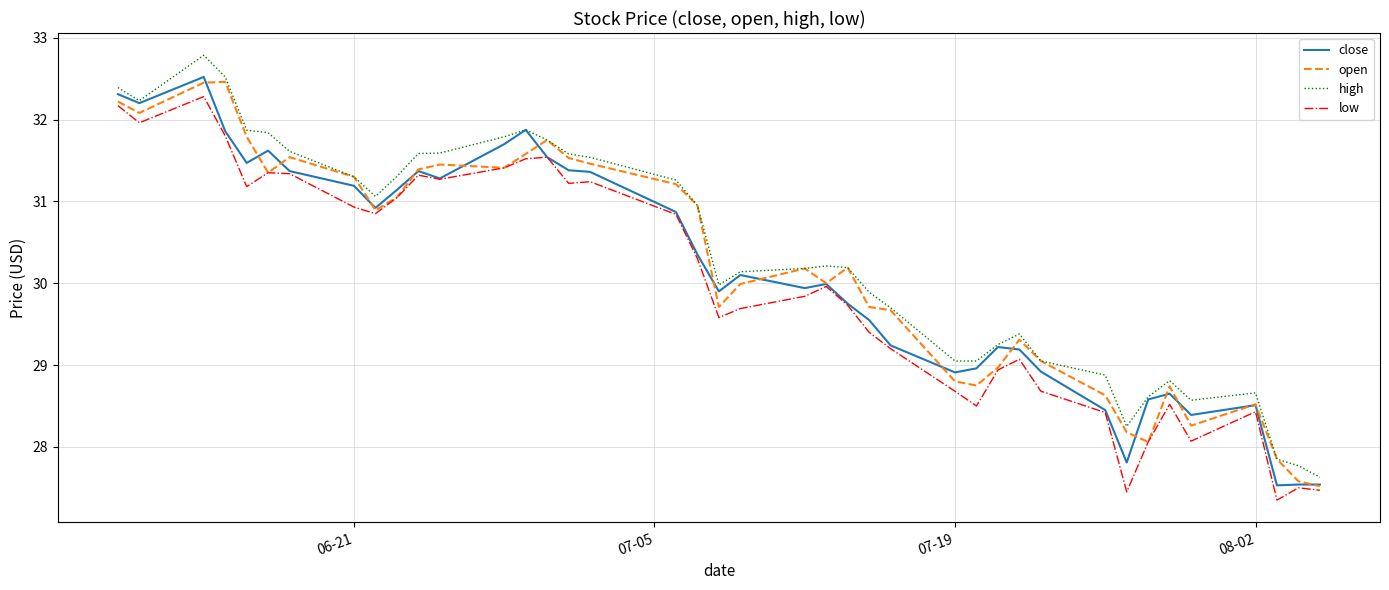

What is the lowest value of the close series?

27.5